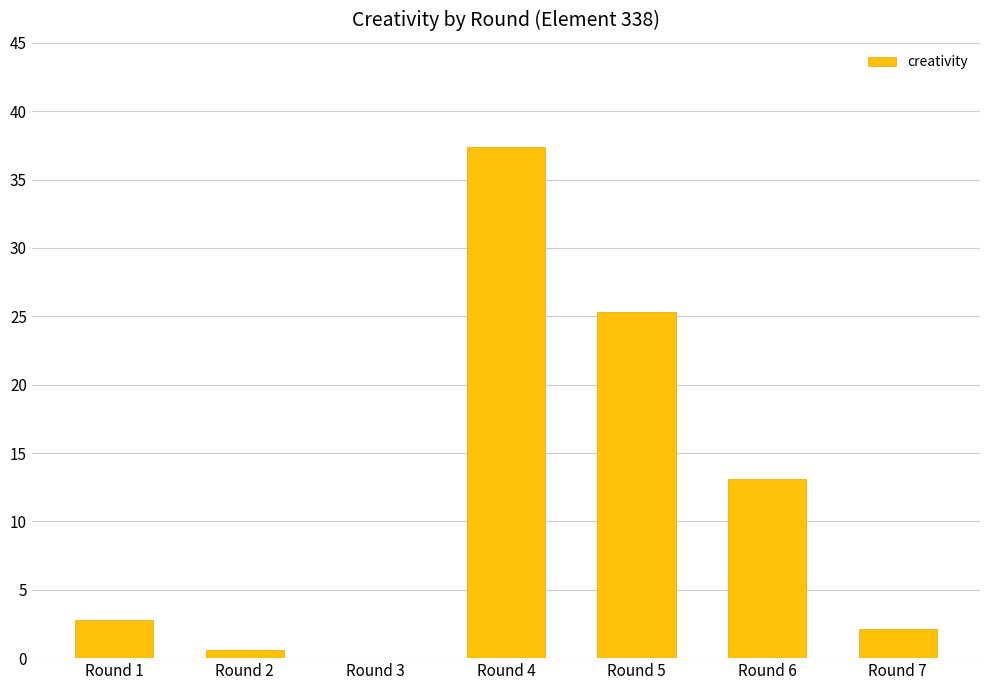

Are the bars horizontal?

No